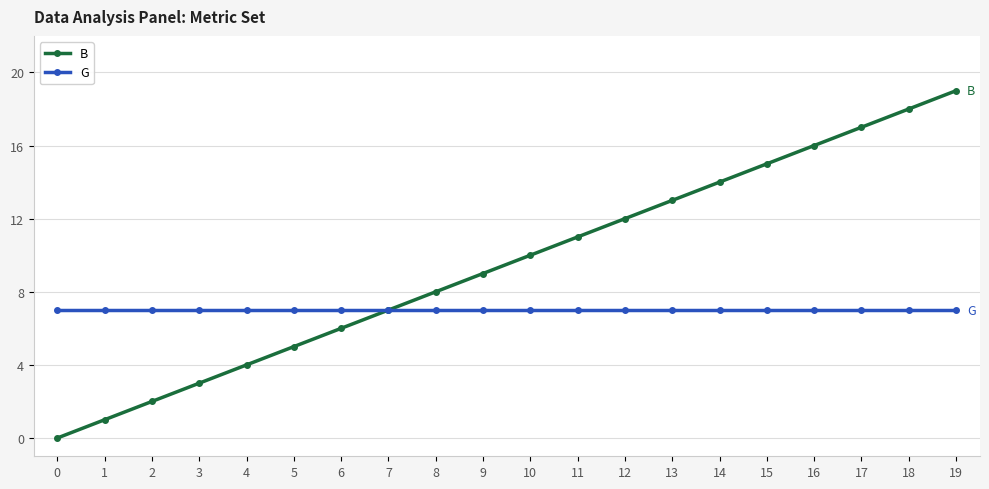

What is the sum of the B values at 19 and 11?

30